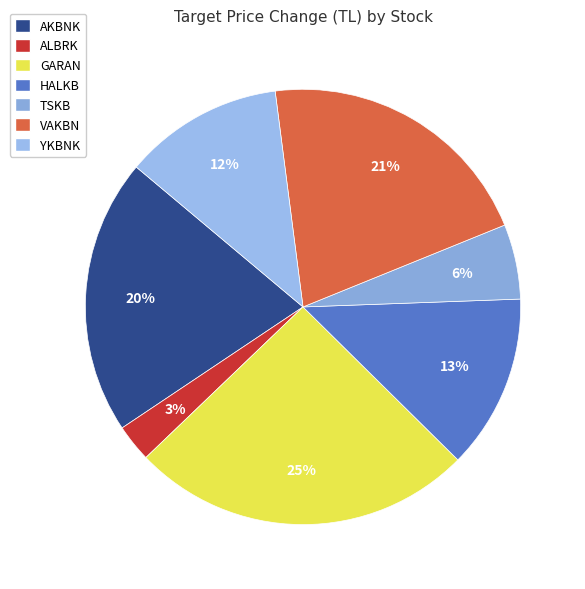

Approximately how many times larger is the value at YKBNK compared to VAKBN?

0.6